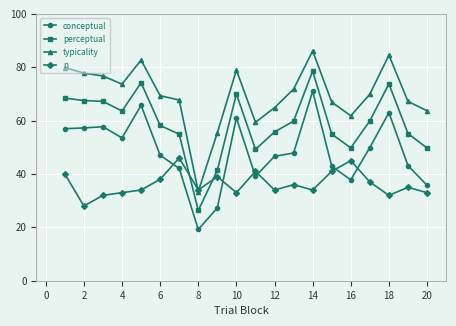

What is the value of the perceptual point at the 16th from the left?

49.8